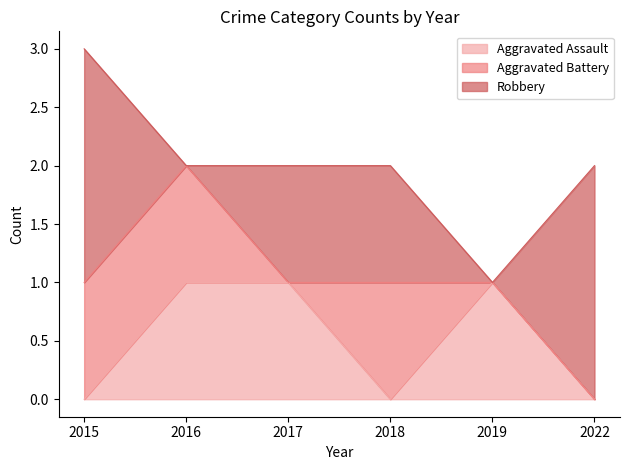

At which category is the sum across all series the highest?

2015